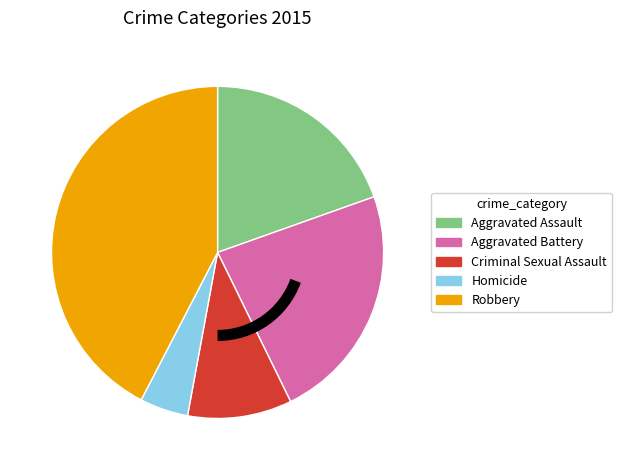

True or false: Aggravated Battery accounts for 15% of the total.

False